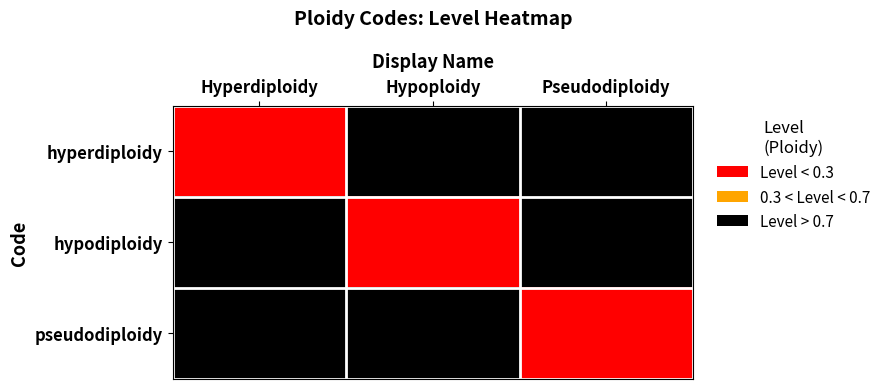

How many data points does each series have?

3